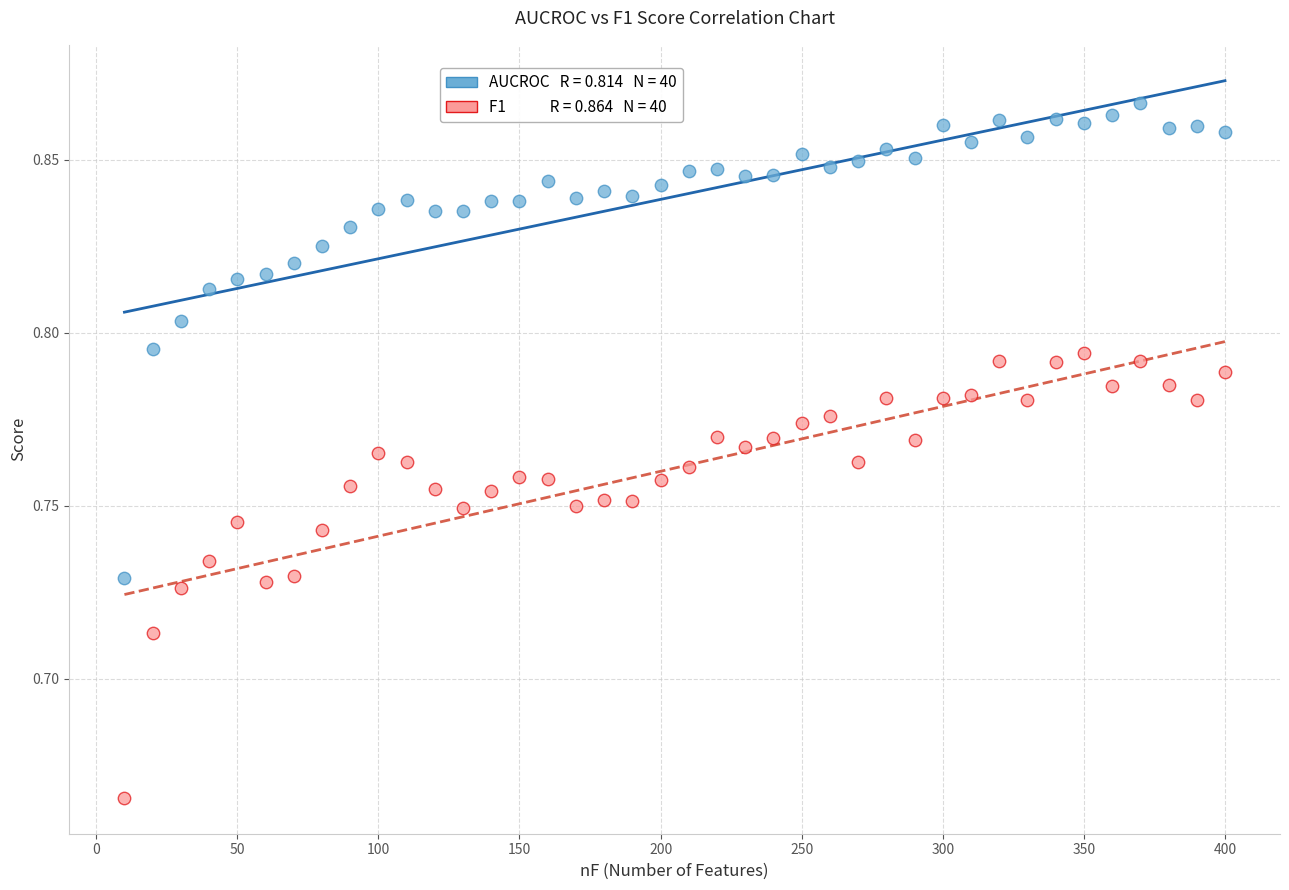

Across all data points, what is the range of X values (max minus min)?

390.0